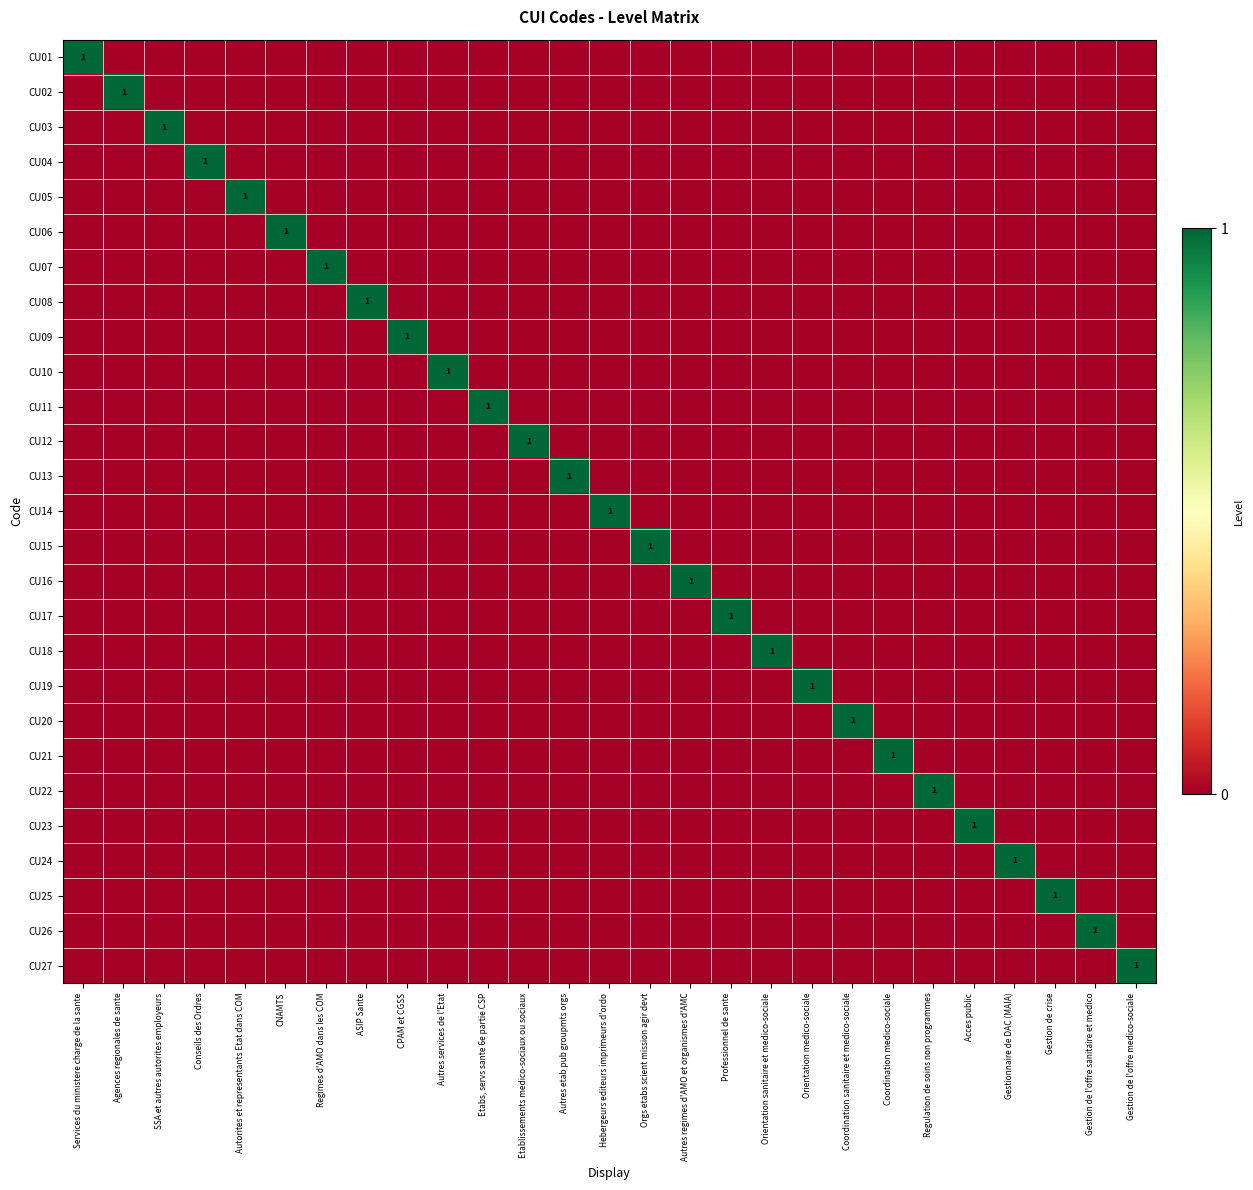

How many values in the CU08 series exceed 0?

1